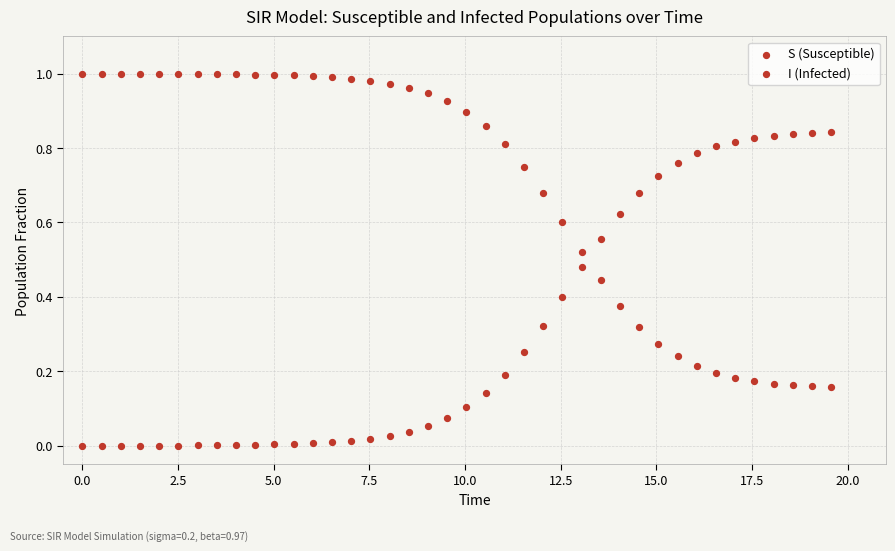

How many data points are displayed?

80